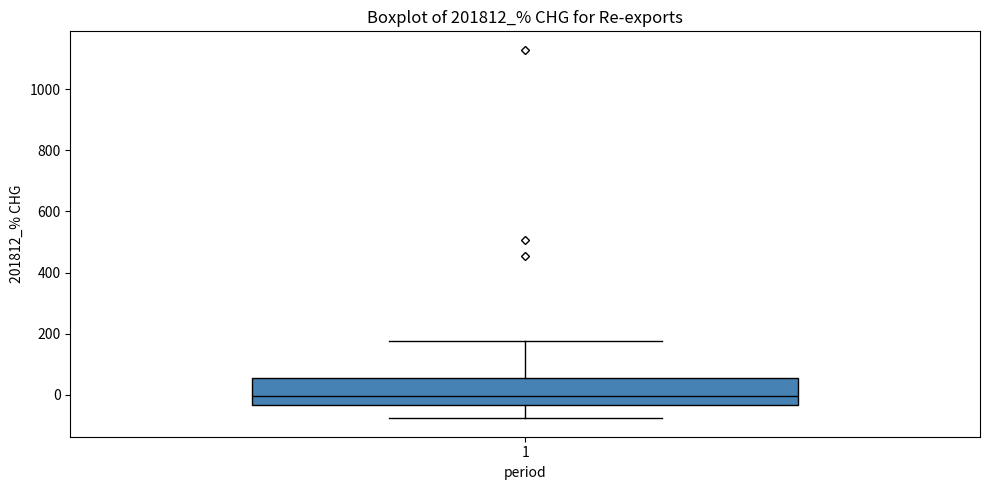

Transcribe this box plot: give where the median line is, the range the box spans, and where the two whiskers end, as read against the y-axis. The values are not printed on the chart, so give them approximately, as read against the axis.

median 0, box -40 to 60, whiskers -80 to 180